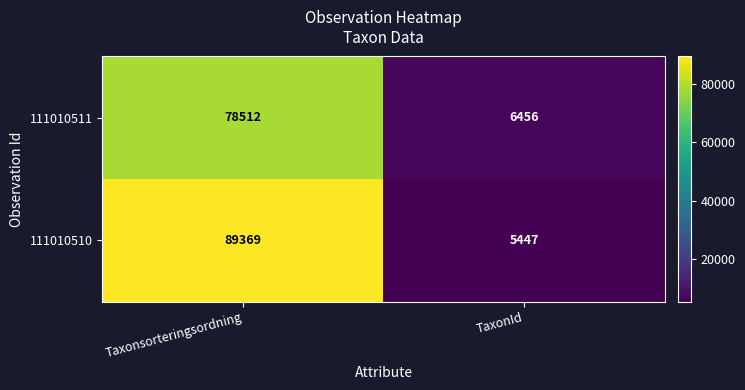

What is the total value across all series at Taxonsorteringsordning?

167881